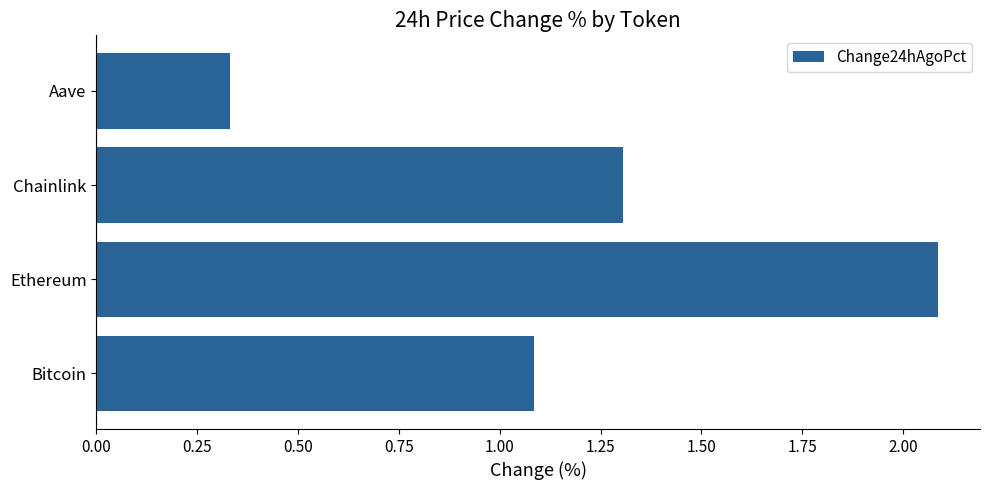

What is the approximate value at Chainlink?

1.3